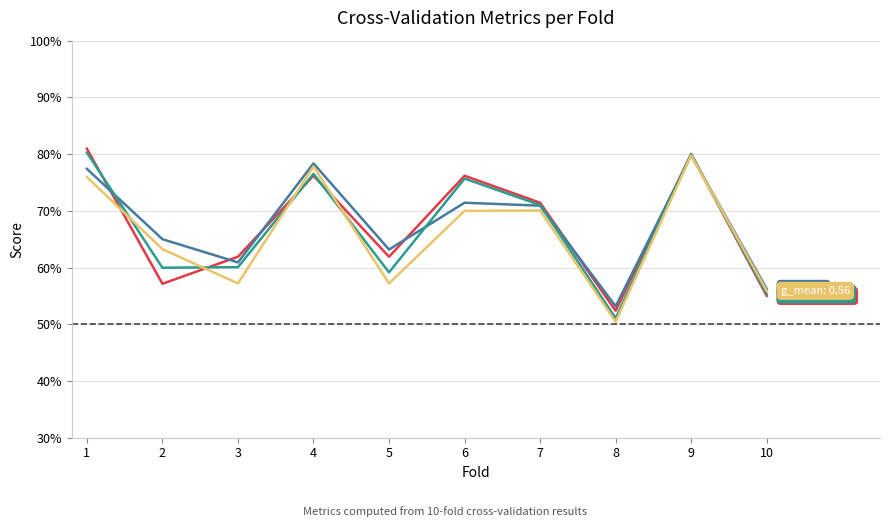

Between 7 and 10, which is larger?

7